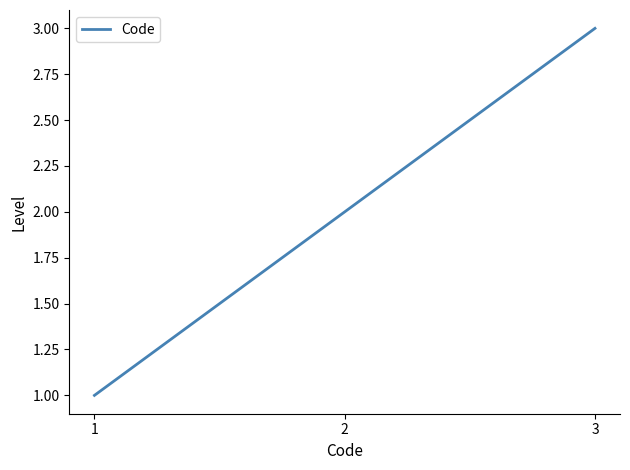

Is this an area chart (filled region under the line)?

No